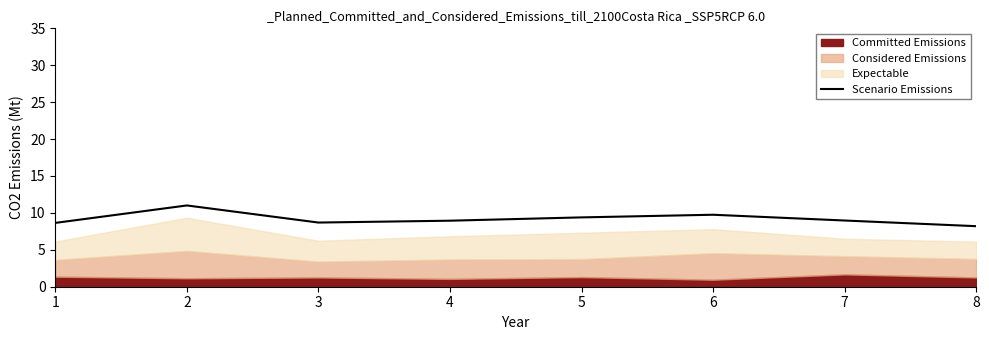

The Scenario Emissions series shows 7.1 at 2. True or false?

False